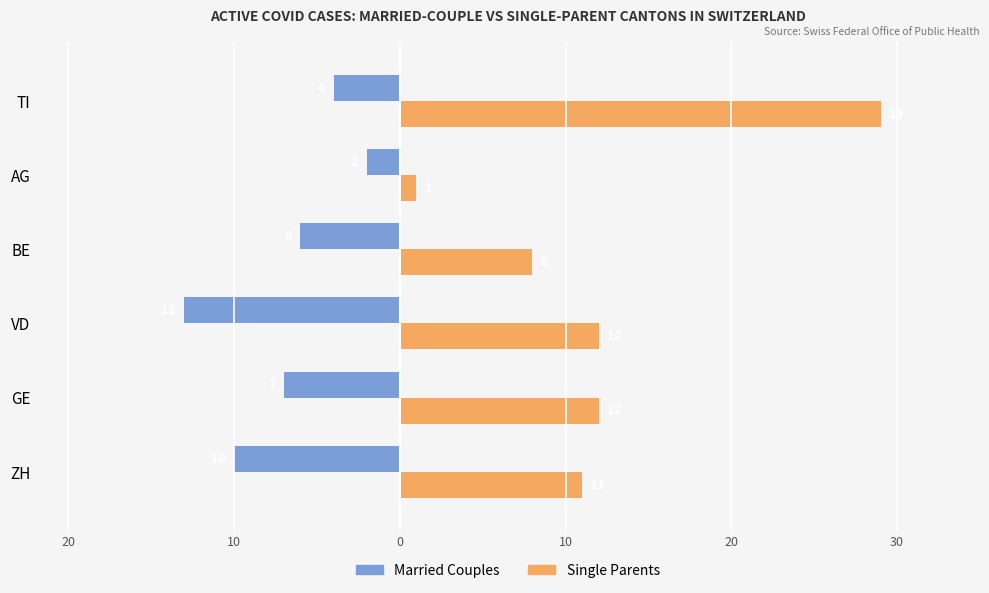

What is the value of the Married Couples bar at the 2nd from the left?

-7